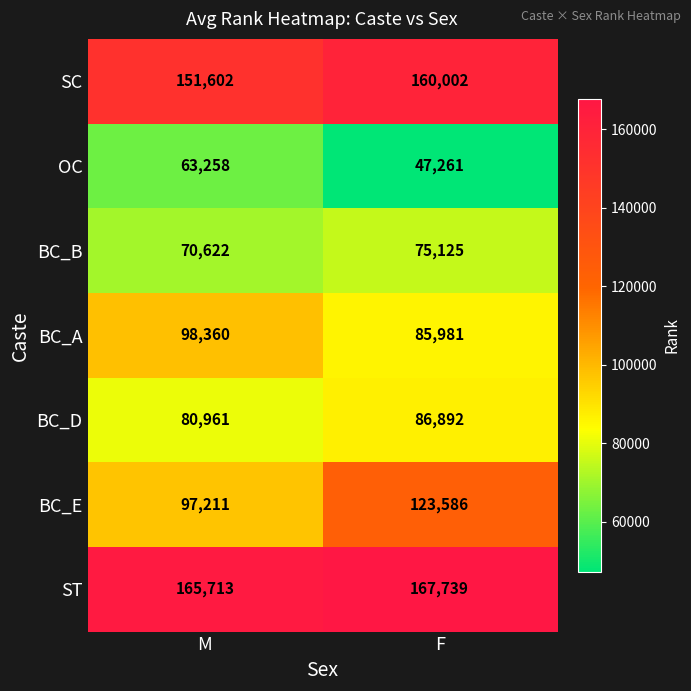

What is the greatest value displayed?

167739